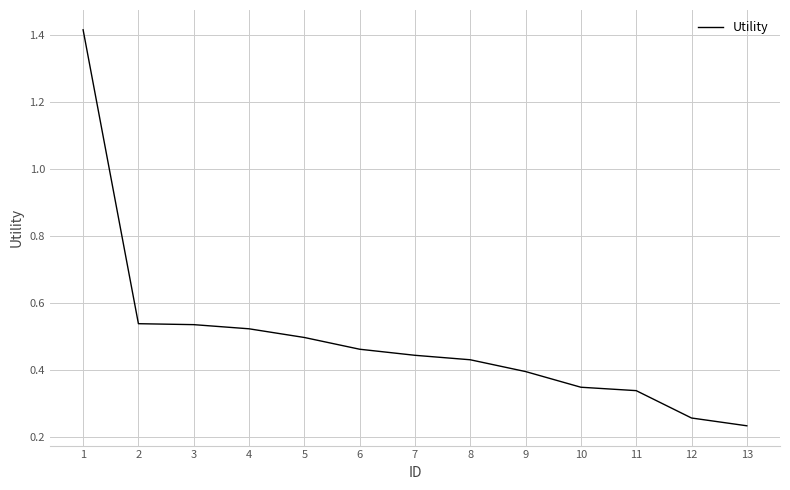

Is it true that the value at 4 is 0.5?

True